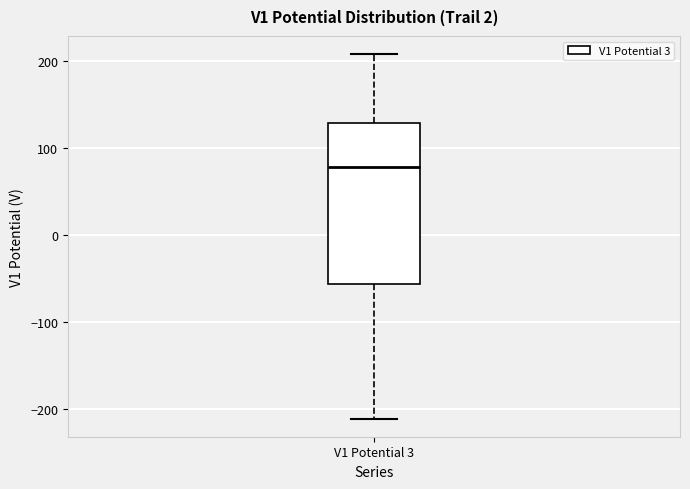

Transcribe this box plot: give where the median line is, the range the box spans, and where the two whiskers end, as read against the y-axis. The values are not printed on the chart, so give them approximately, as read against the axis.

median 80, box -60 to 130, whiskers -210 to 210